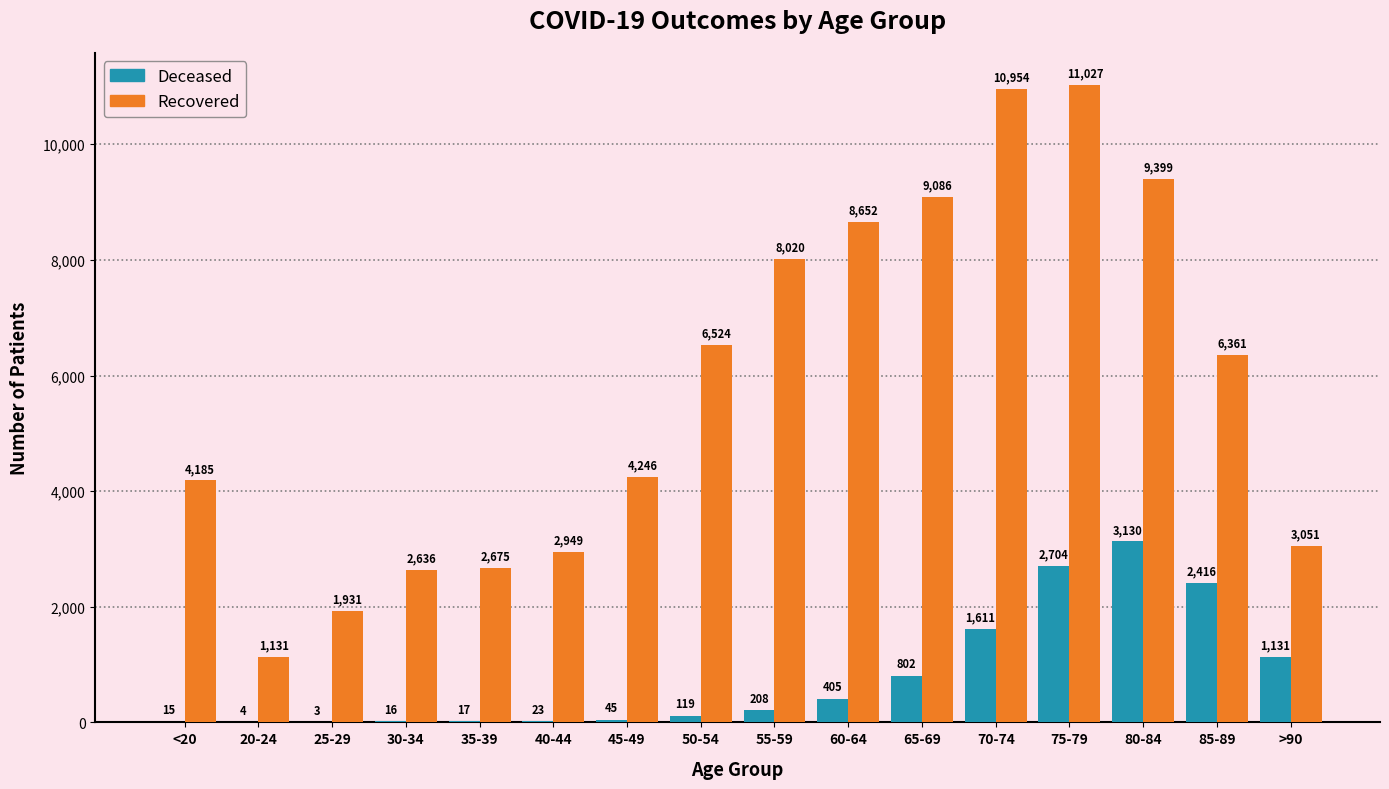

How many groups of bars are there?

16